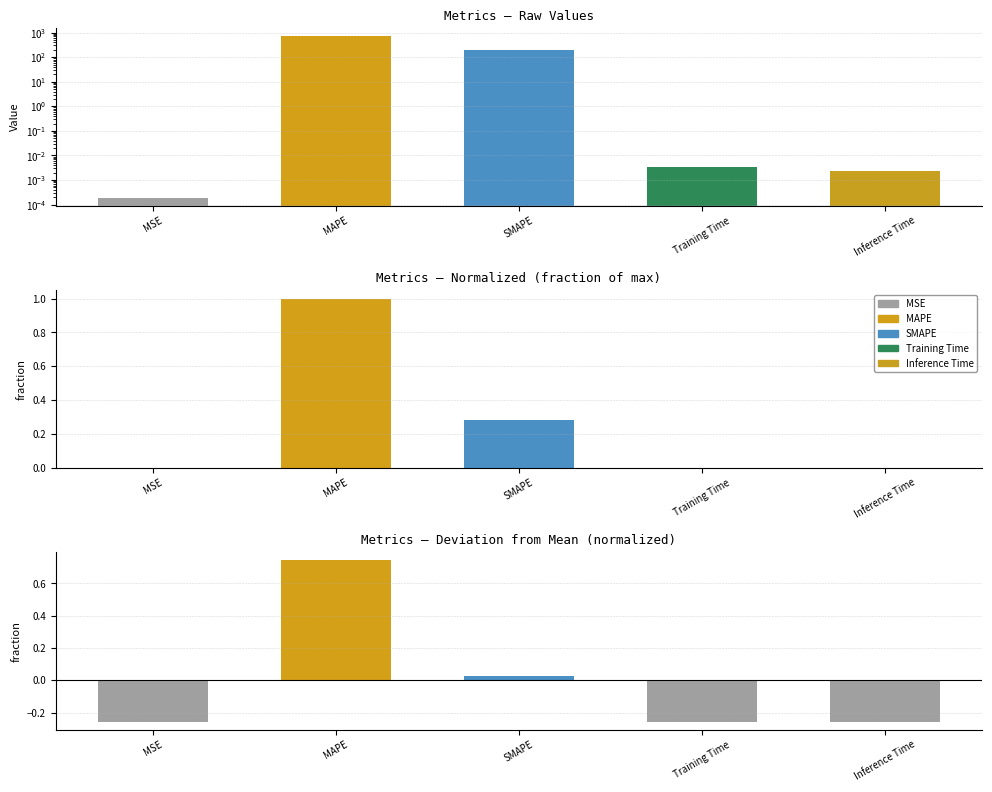

Rank the categories by value from lowest to highest.

MSE, Inference Time, Training Time, SMAPE, MAPE